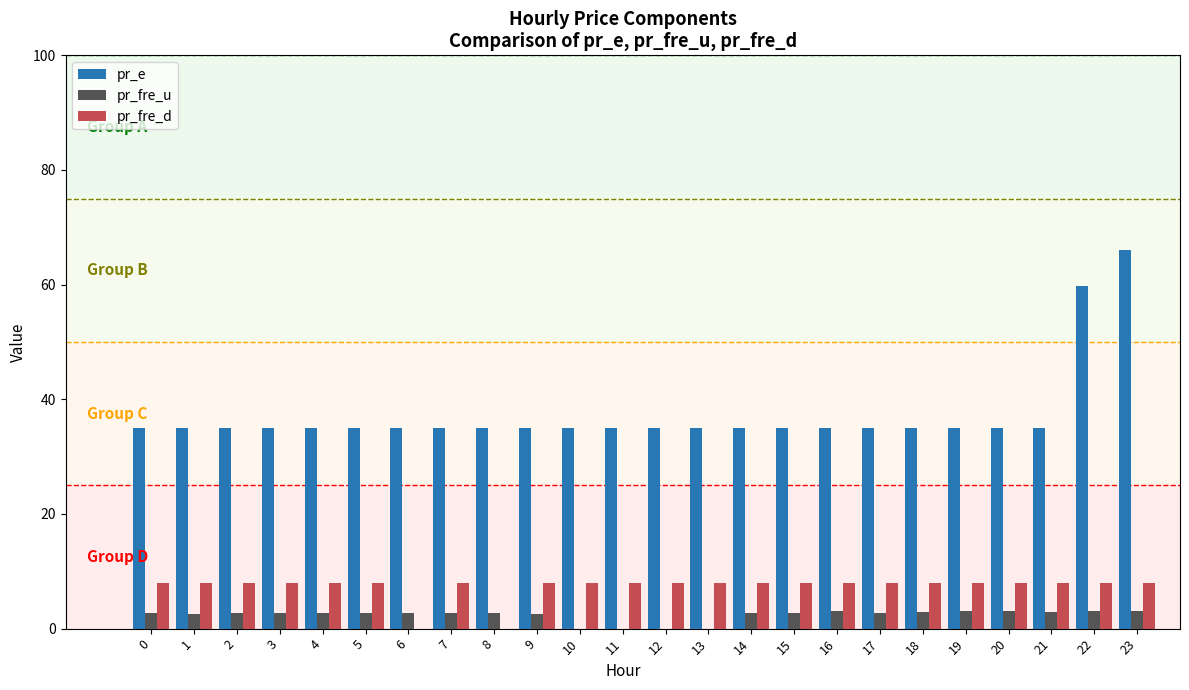

At which category is the sum across all series the highest?

23